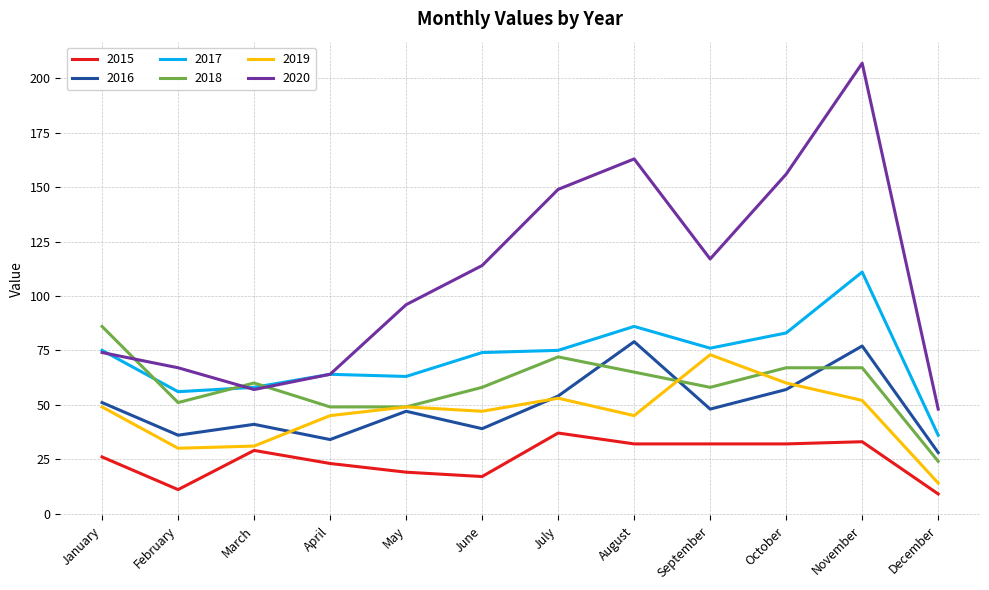

Between February and September, which series saw the biggest shift?

2020